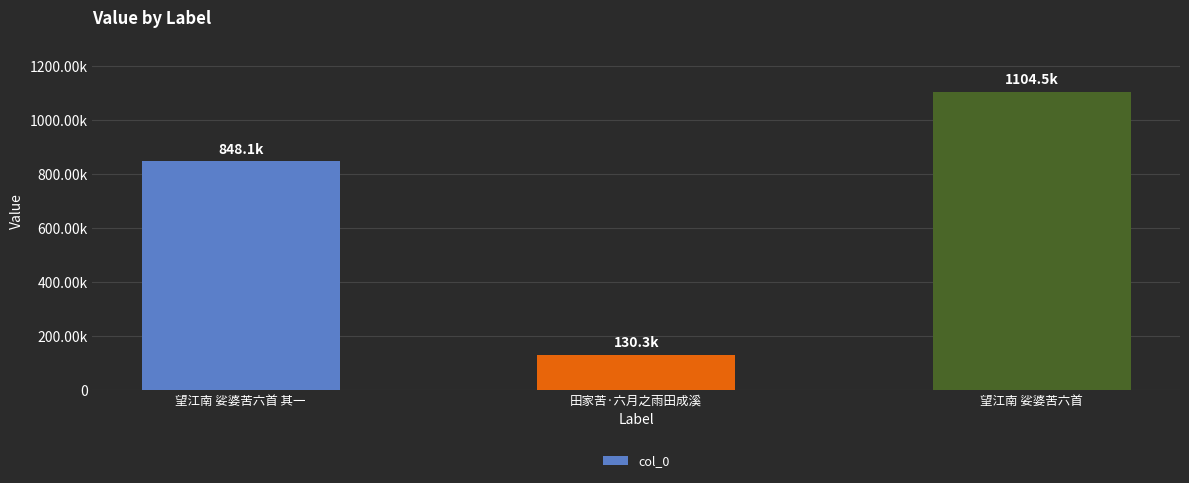

Which category has the lowest value across all series?

田家苦·六月之雨田成溪